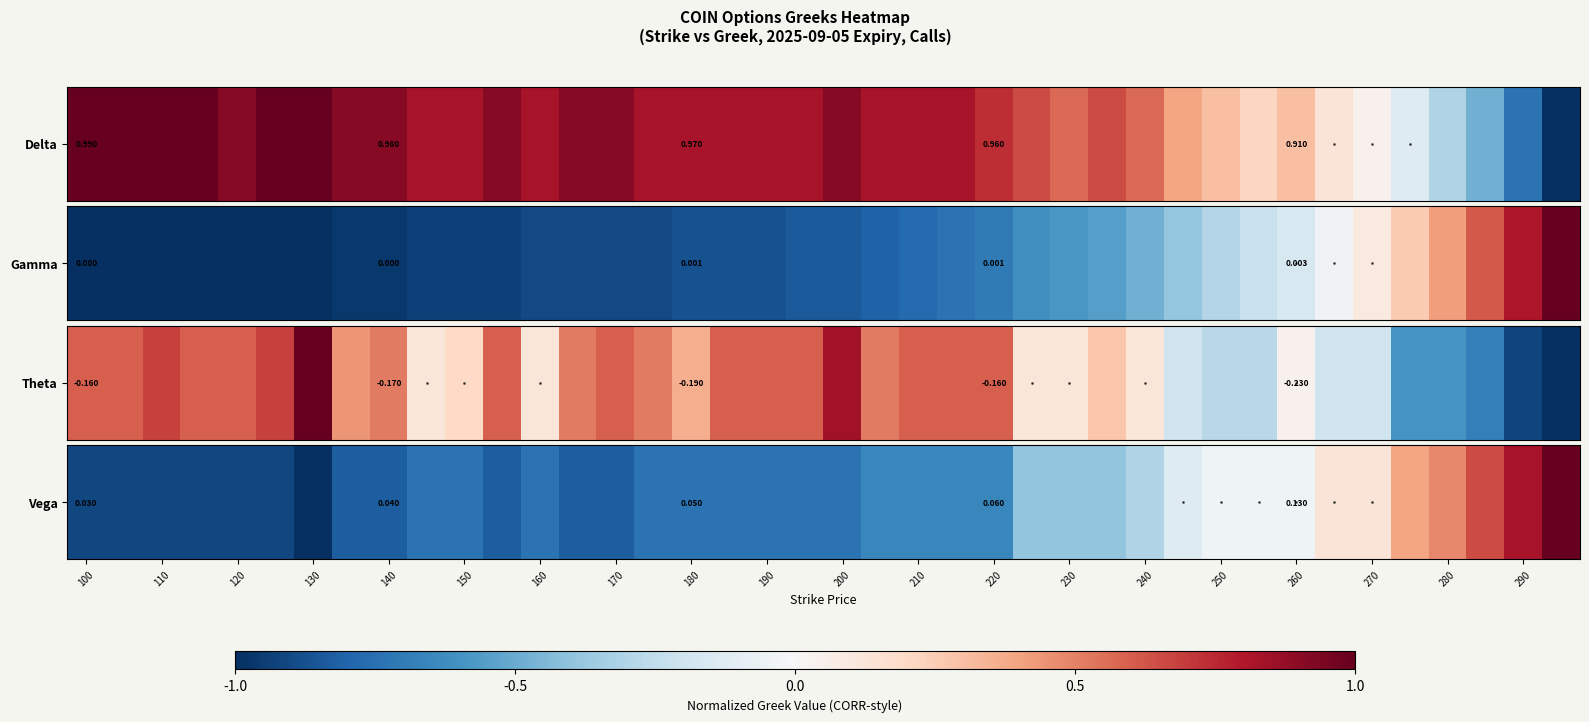

True or false: the data shows -0.0 at 31.

False